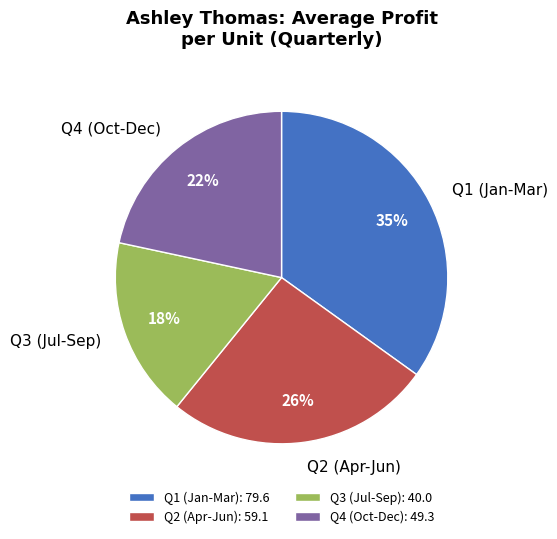

Do Q4 (Oct-Dec) and Q2 (Apr-Jun) together represent more than half of the pie?

No